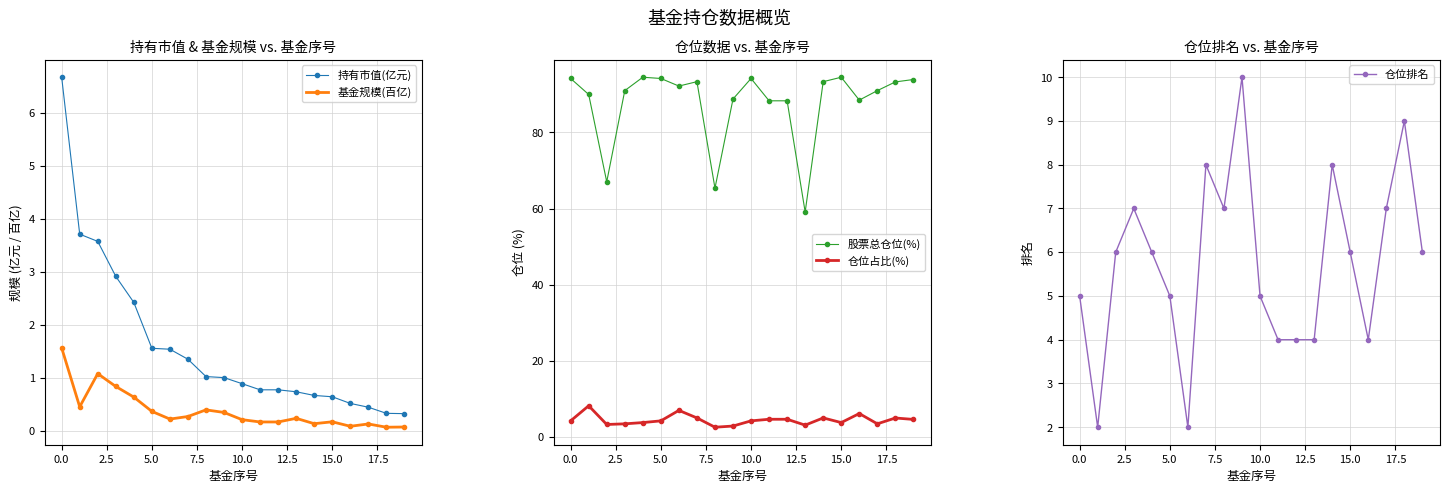

True or false: 股票总仓位(%) has a value of 21.9 at 15.0.

False